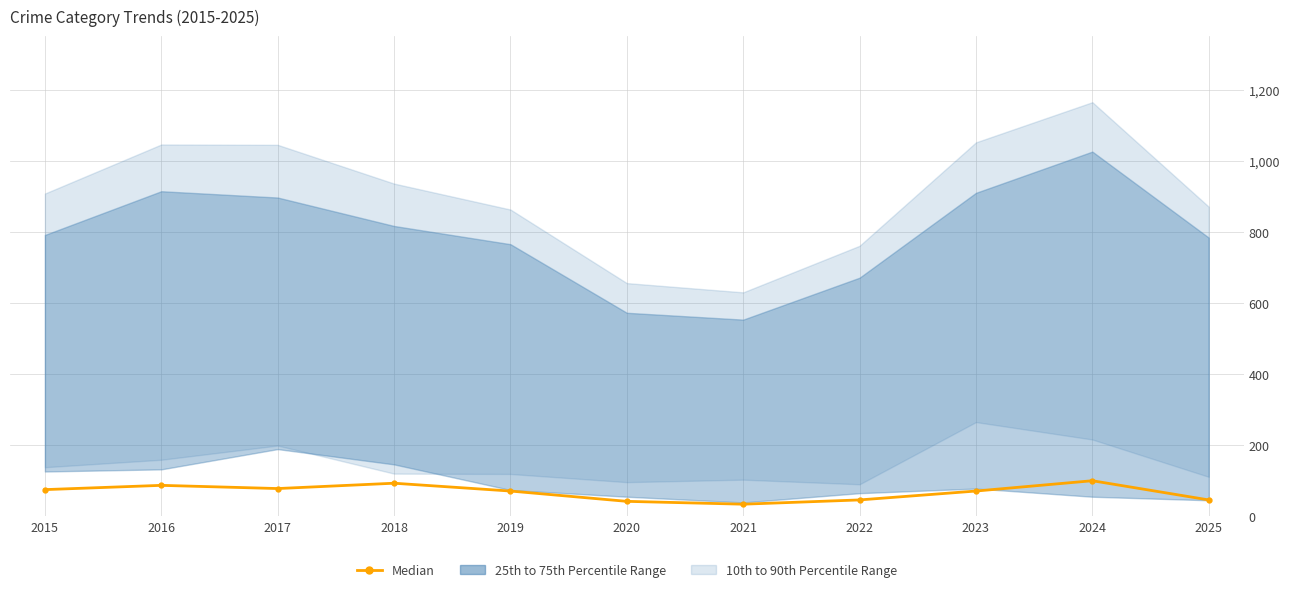

How many values are below 71?

4